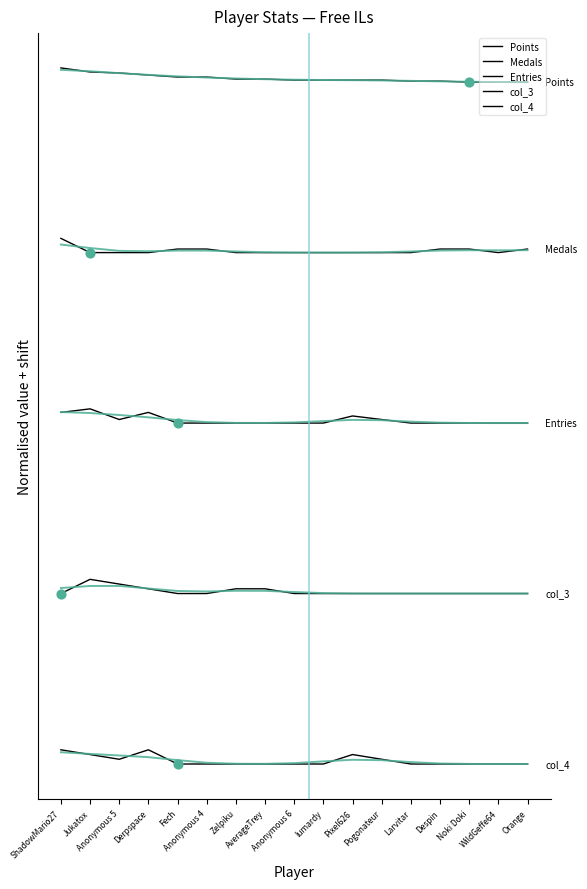

Is this an area chart (filled region under the line)?

No